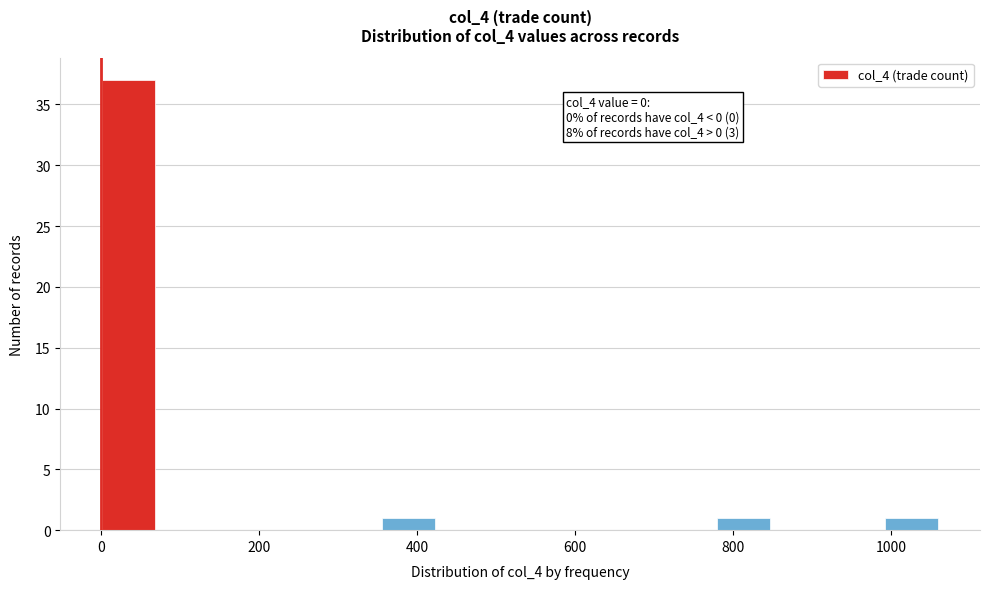

Read against the x-axis, roughly where is the centre of the tallest bar?

40